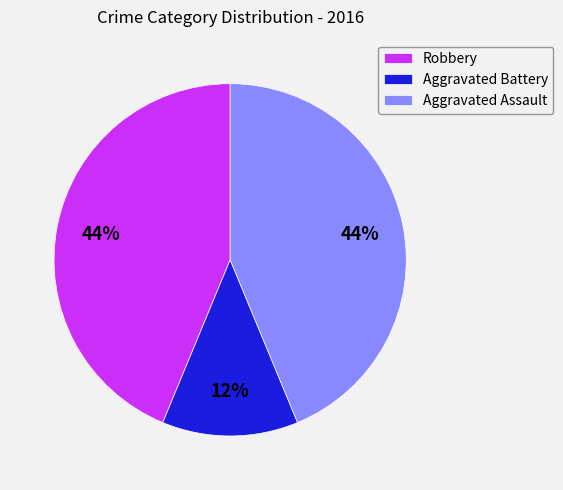

Does any single category account for the majority?

No